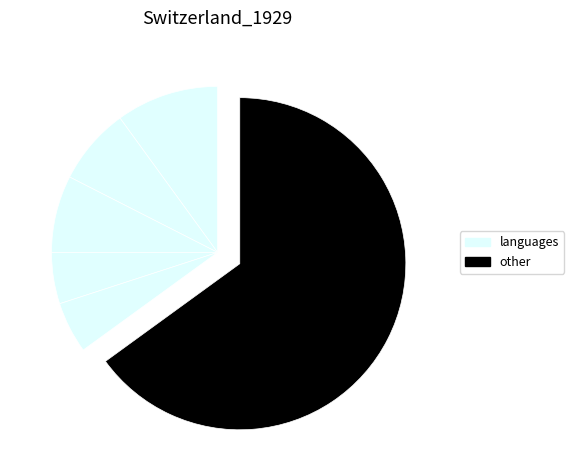

How many slices are in this pie chart?

6